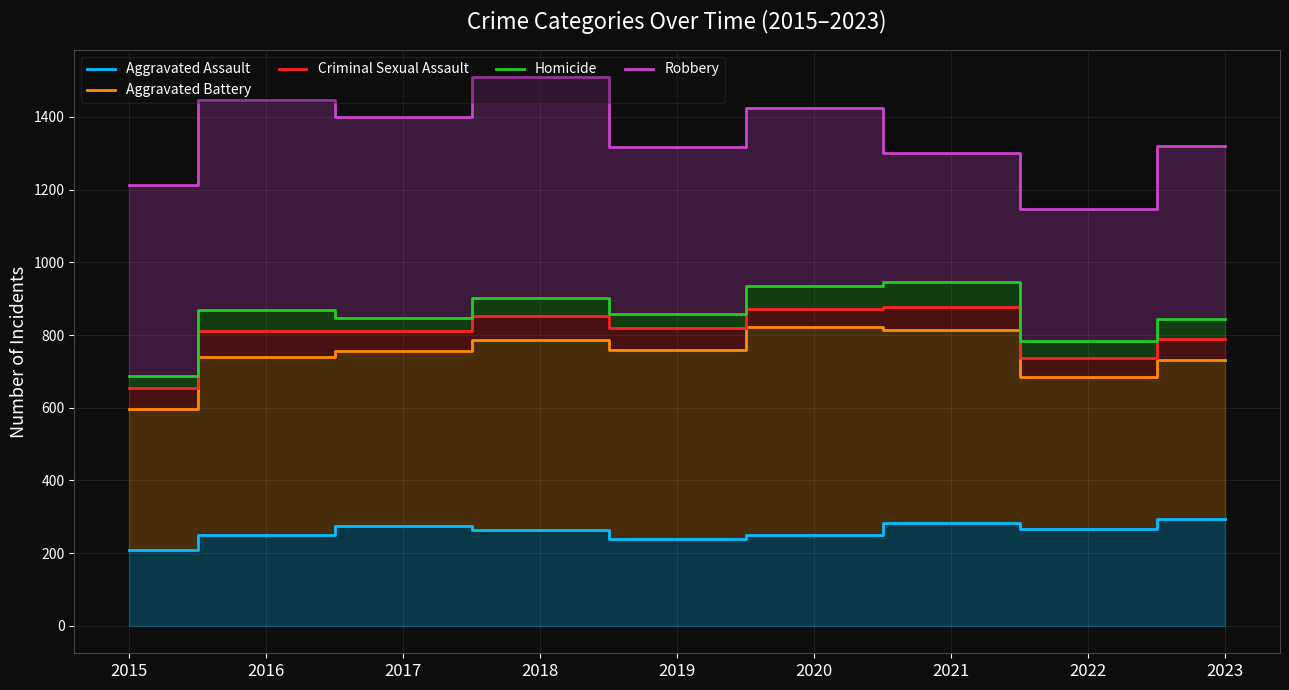

What is the value of the Aggravated Assault point at the 5th from the left?

238